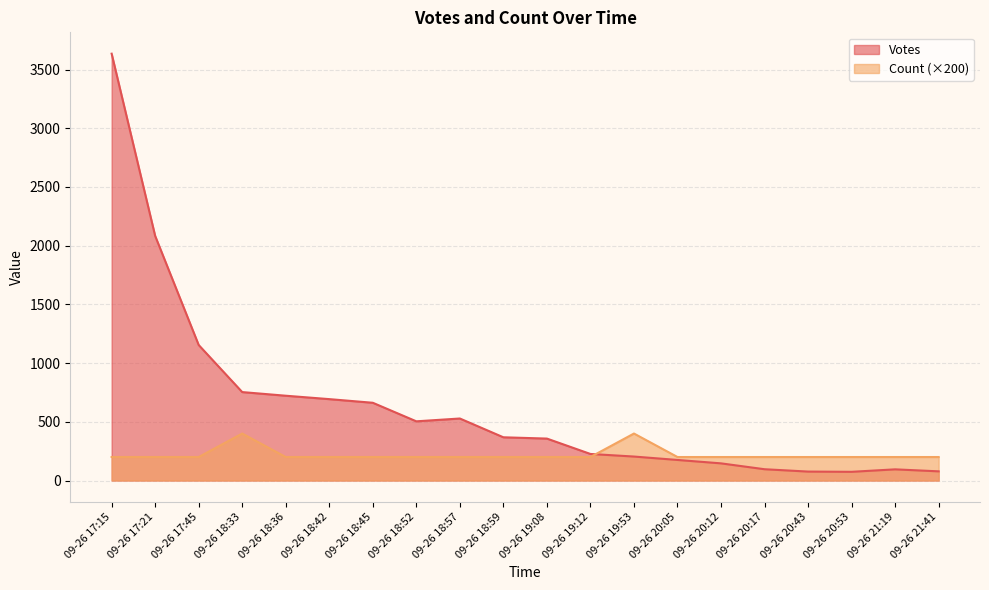

Rank the categories by Votes value from highest to lowest.

09-26 17:15, 09-26 17:21, 09-26 17:45, 09-26 18:33, 09-26 18:36, 09-26 18:42, 09-26 18:45, 09-26 18:57, 09-26 18:52, 09-26 18:59, 09-26 19:08, 09-26 19:12, 09-26 19:53, 09-26 20:05, 09-26 20:12, 09-26 20:17, 09-26 21:19, 09-26 21:41, 09-26 20:43, 09-26 20:53